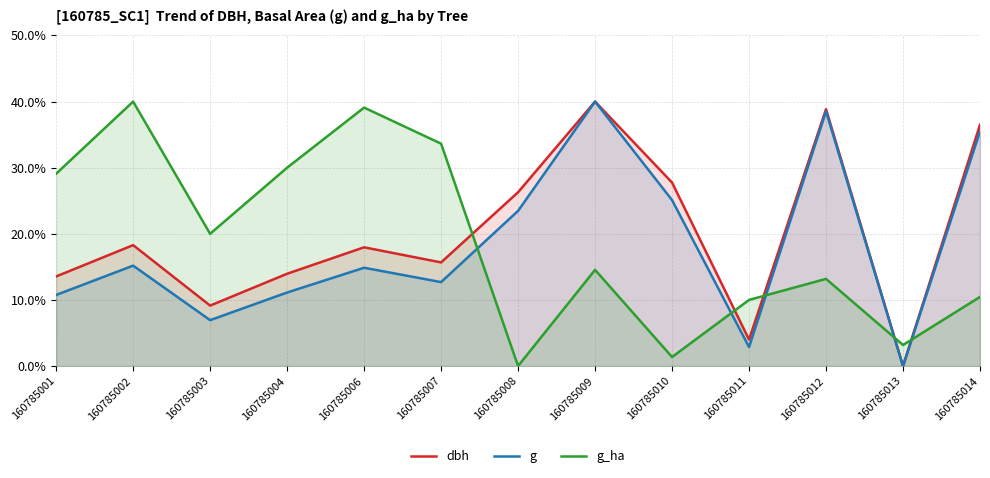

Reading left to right, transcribe all the data shown in this chart.

dbh: 13.6	18.3	9.1	14.0	18.0	15.7	26.3	40.0	27.8	4.0	38.9	0.0	36.5
g: 10.8	15.2	6.9	11.1	14.9	12.7	23.5	40.0	25.1	2.9	38.5	0.0	35.5
g_ha: 29.1	40.0	20.0	30.0	39.1	33.6	0.0	14.5	1.4	10.0	13.2	3.2	10.5